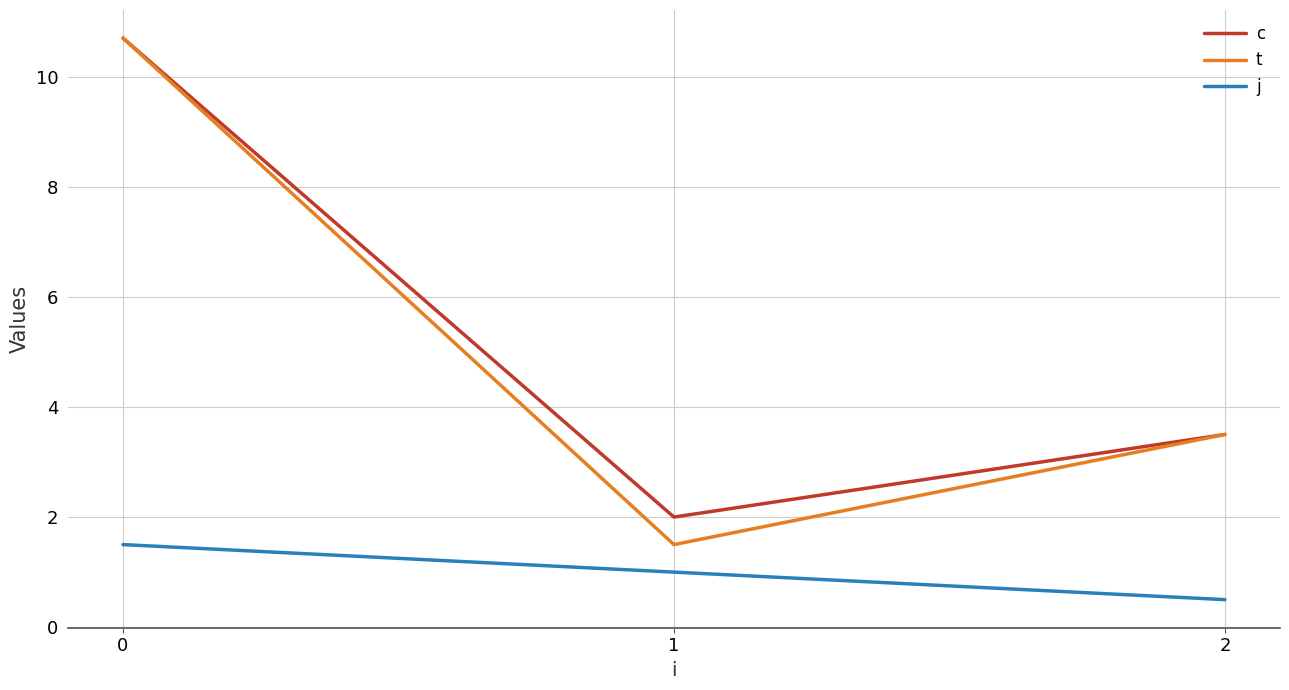

What is the total value across all series at 0?

22.9